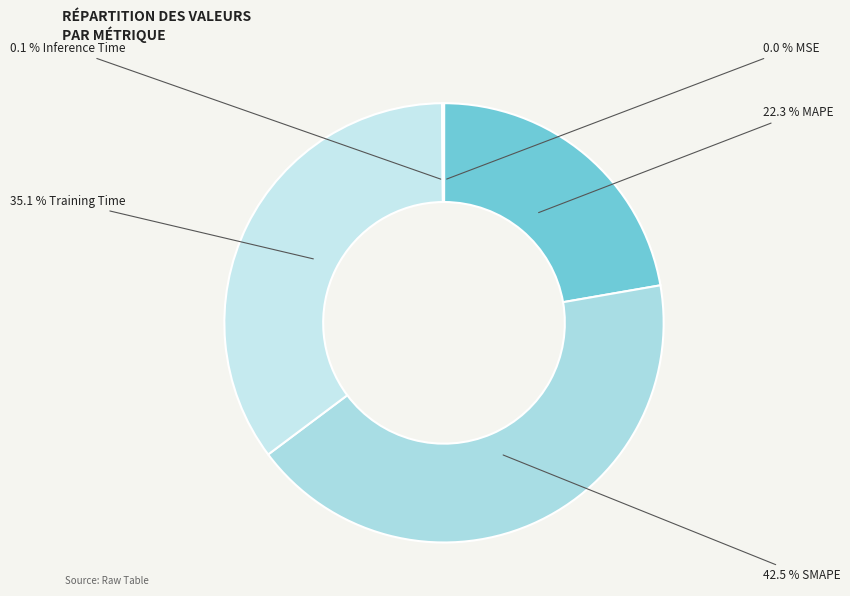

Rank the categories by value from highest to lowest.

SMAPE, Training Time, MAPE, Inference Time, MSE